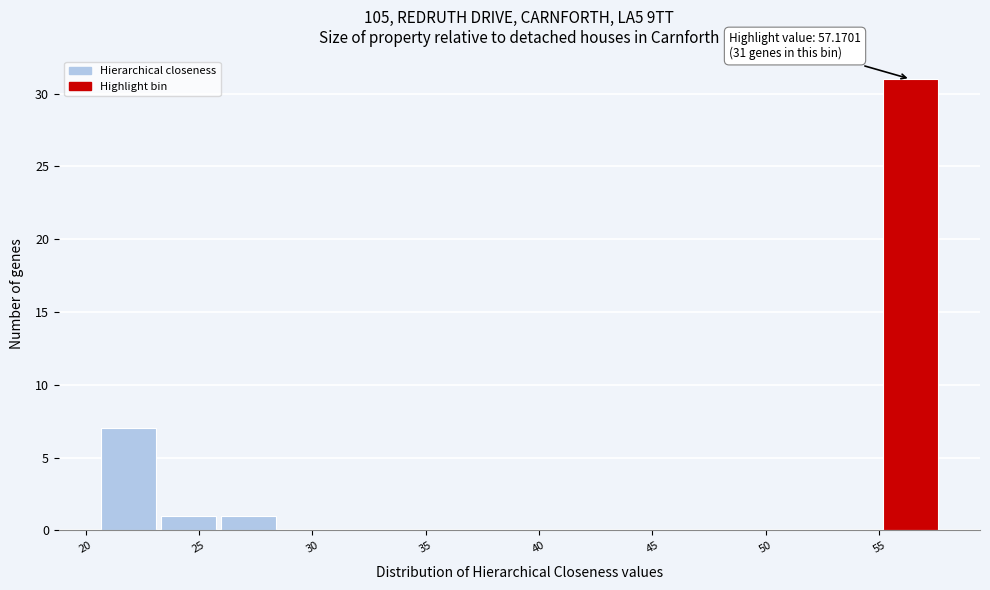

Over which range of the x-axis is the bar tallest?

55.0 to 57.5